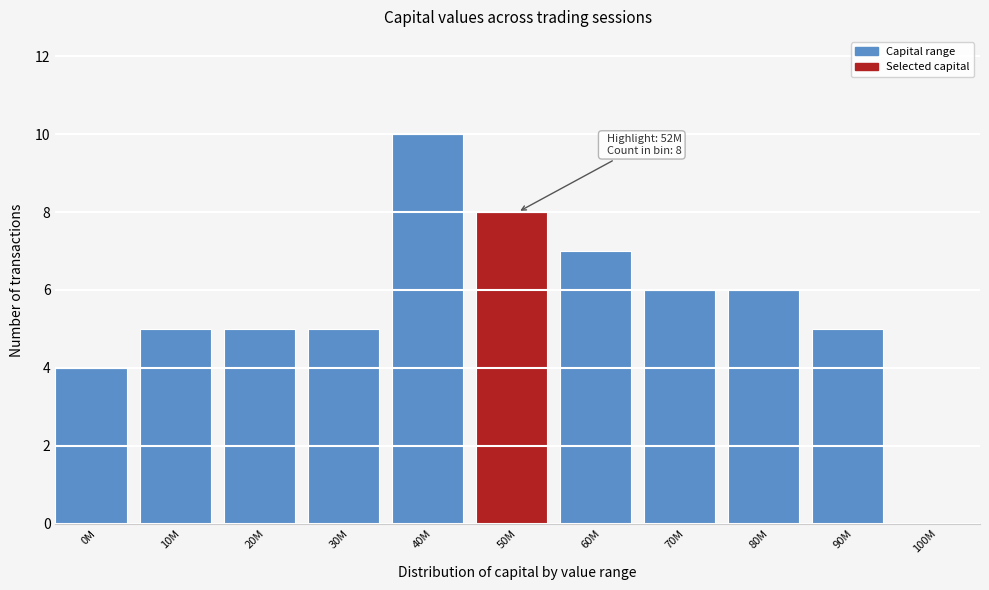

Reading left to right, list all the values displayed in this chart.

0M=4	10M=5	20M=5	30M=5	40M=10	50M=8	60M=7	70M=6	80M=6	90M=5	100M=0